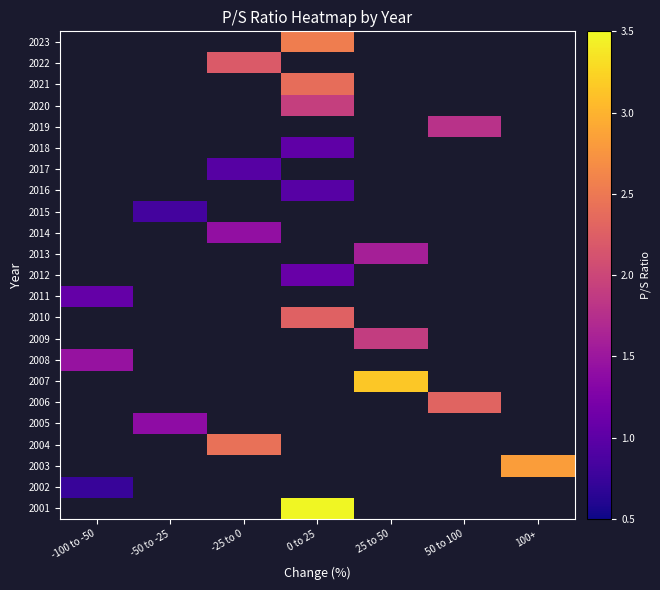

Where does the 2021 series first go above 2?

0 to 25